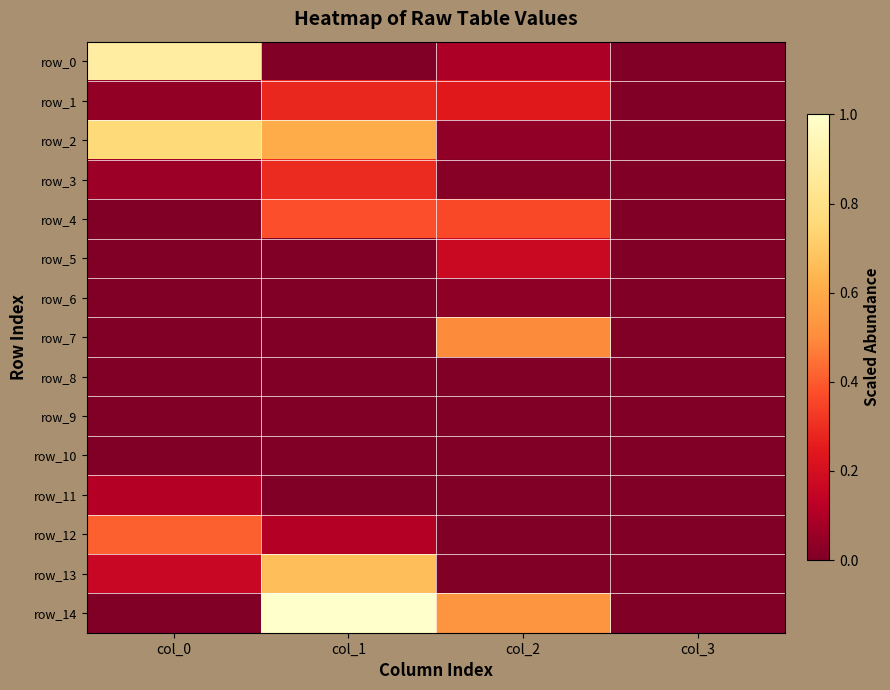

At which label does row_1 reach its peak?

col_1